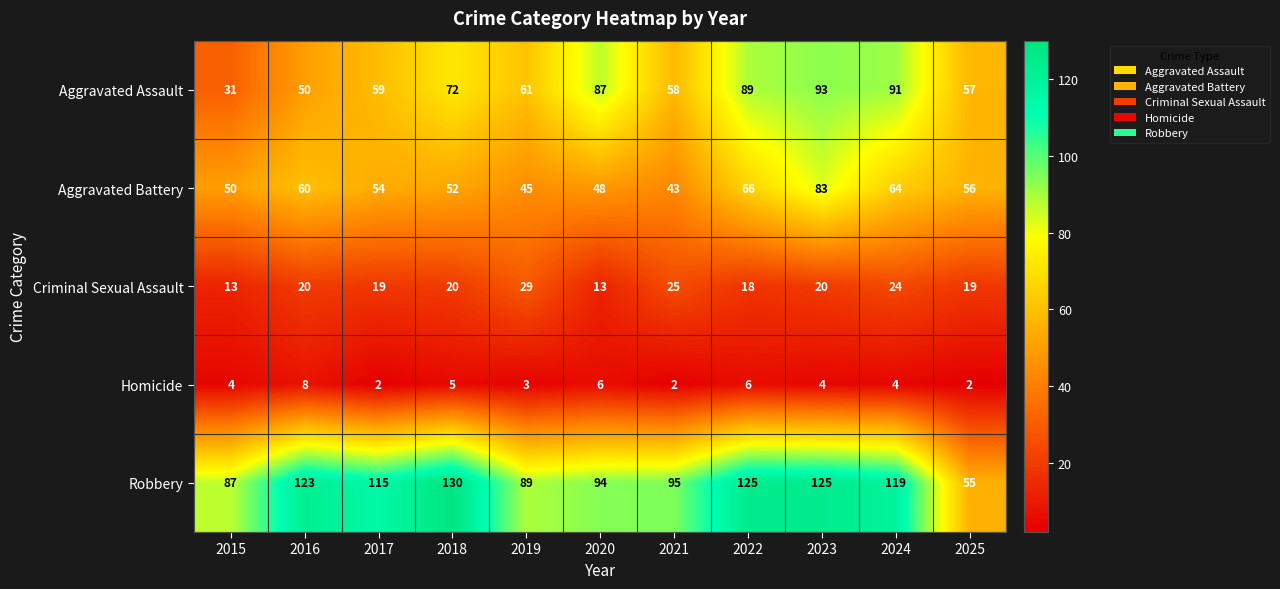

What is the average value of the Aggravated Assault series?

68